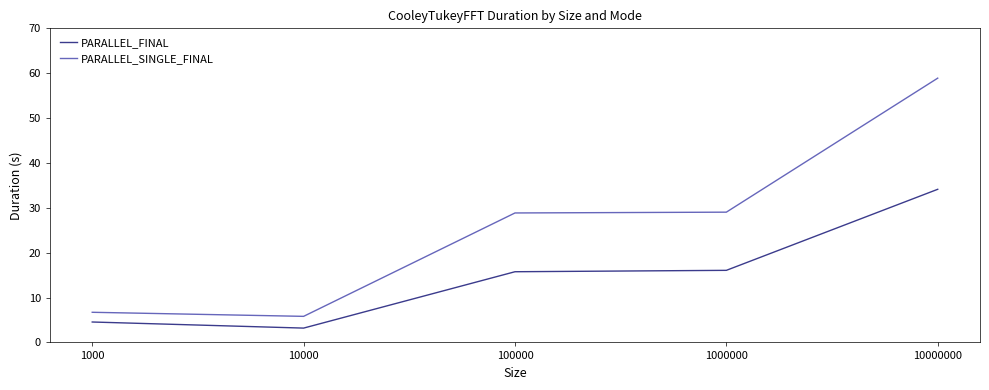

How many categories are shown in the chart?

5